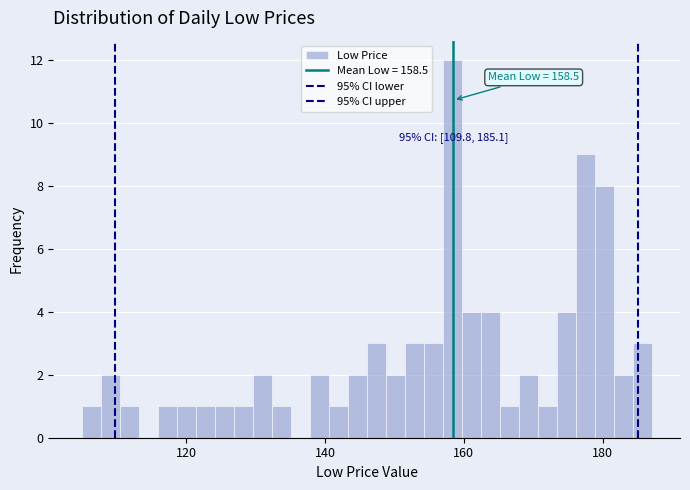

Read against the x-axis, roughly where is the centre of the tallest bar?

158